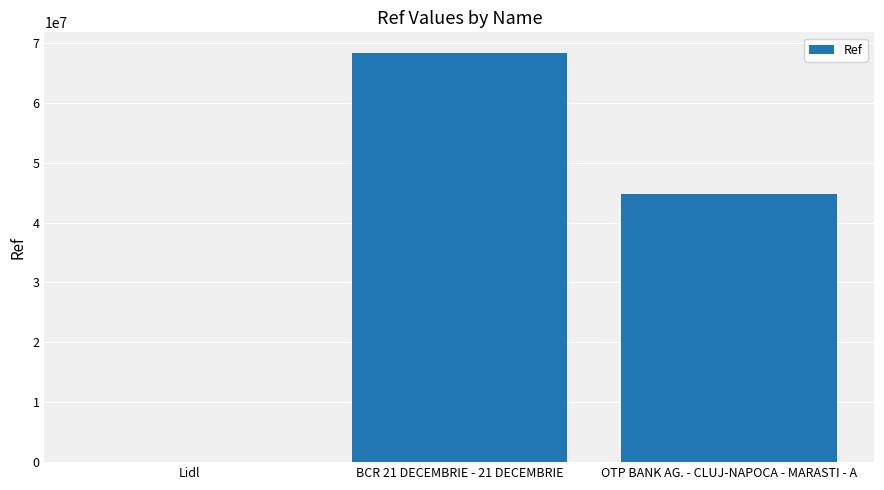

What is the greatest value displayed?

68357368